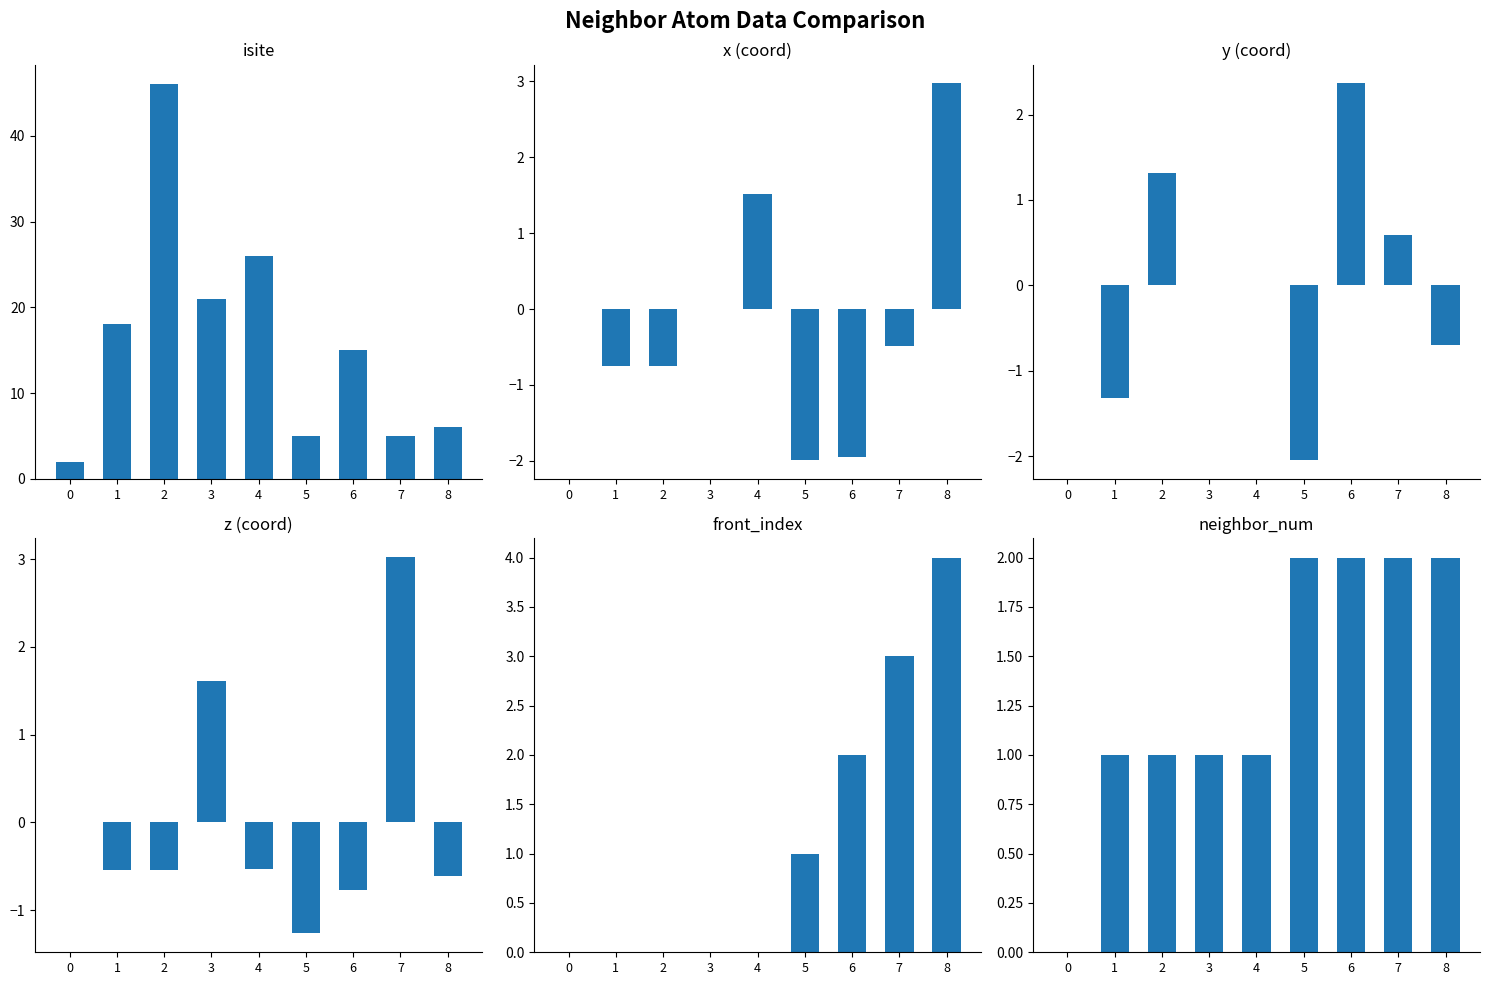

How many negative values does the y (coord) series have?

3